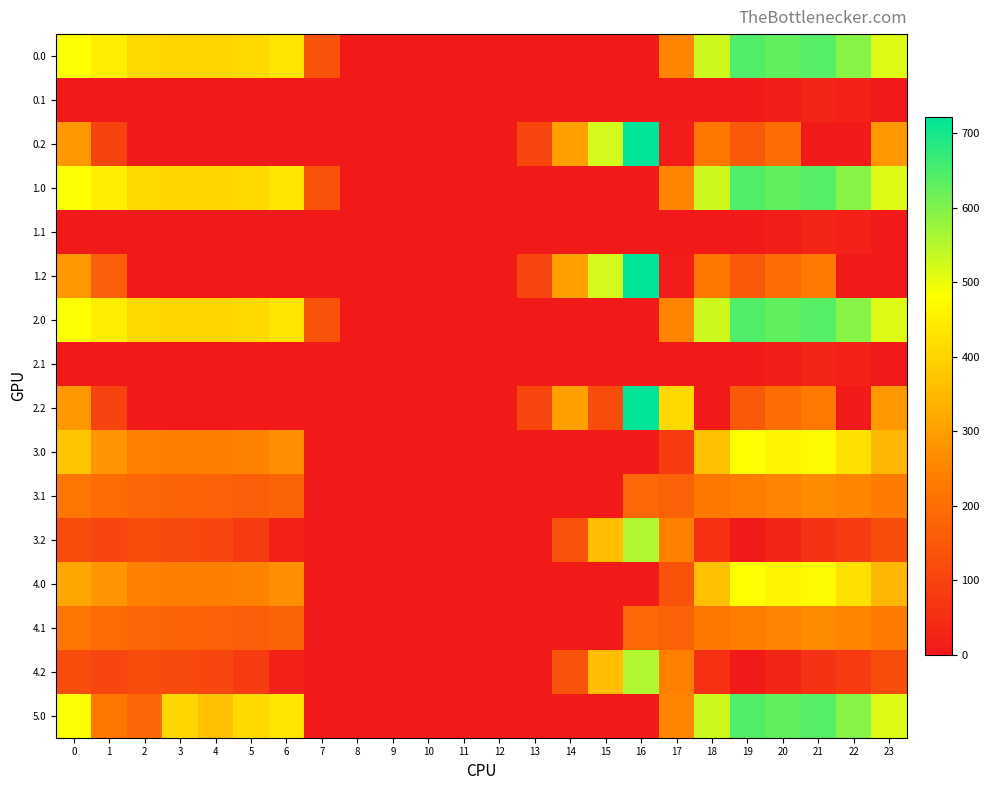

Rank the series by their maximum value, from lowest to highest.

0.1, 1.1, 2.1, 3.1, 4.1, 3.0, 4.0, 3.2, 4.2, 0.0, 1.0, 2.0, 5.0, 0.2, 1.2, 2.2